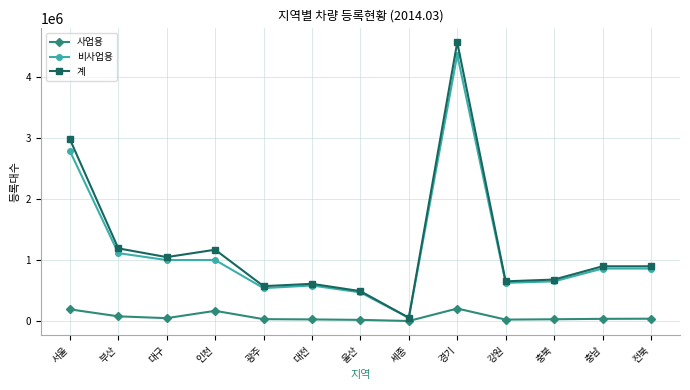

What is the label of the 4th point from the right?

강원